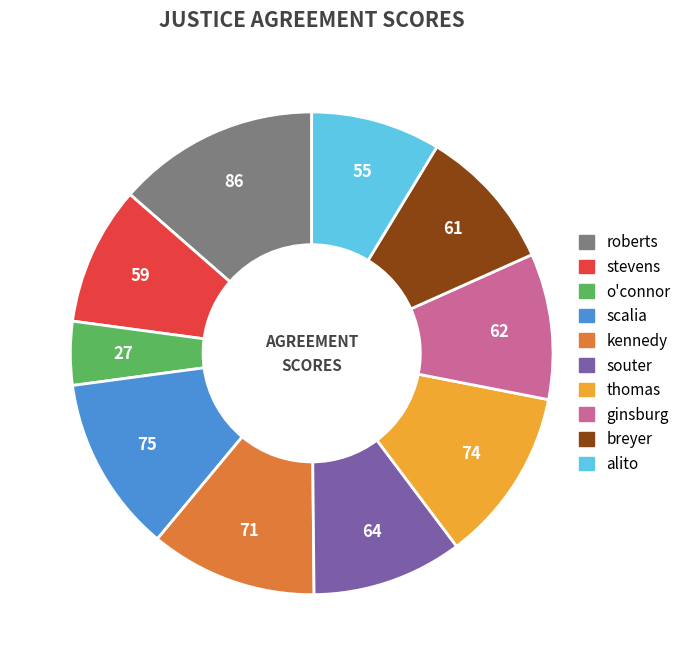

Which has a higher value, thomas or o'connor?

thomas